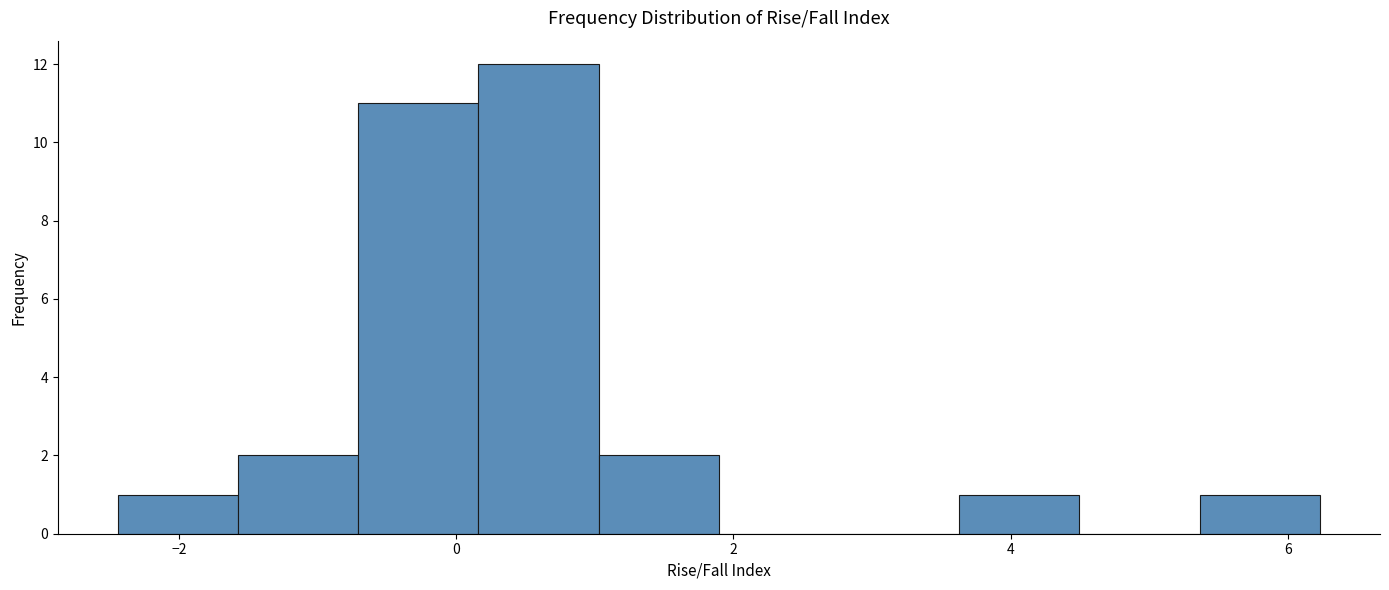

Over which range of the x-axis is the bar tallest?

0.2 to 1.0